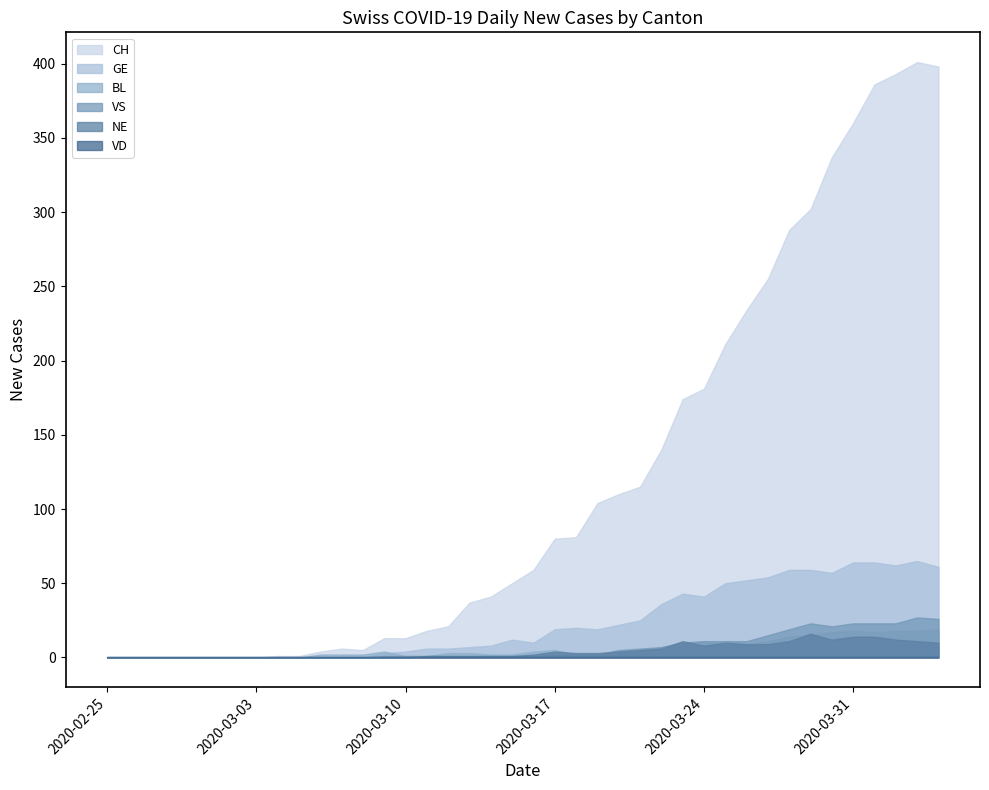

At which label does BL reach its minimum?

2020-02-25